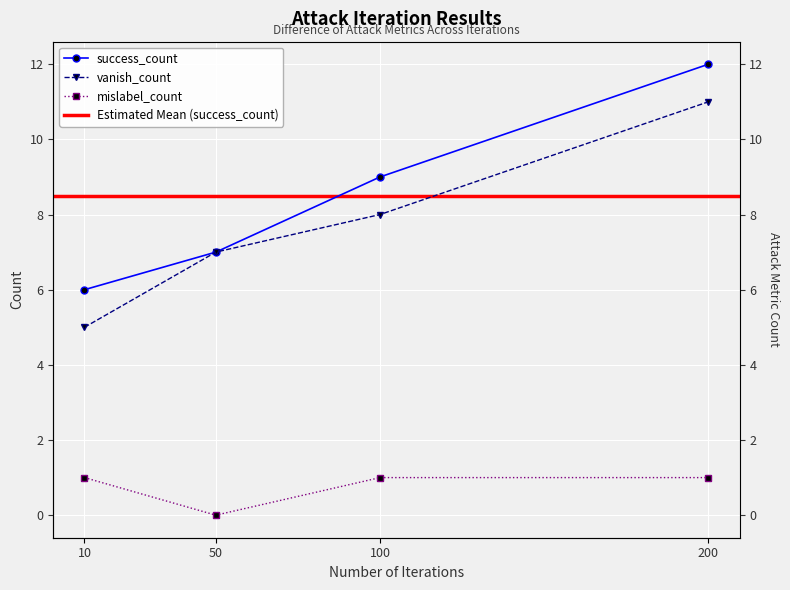

What is the greatest value displayed?

12